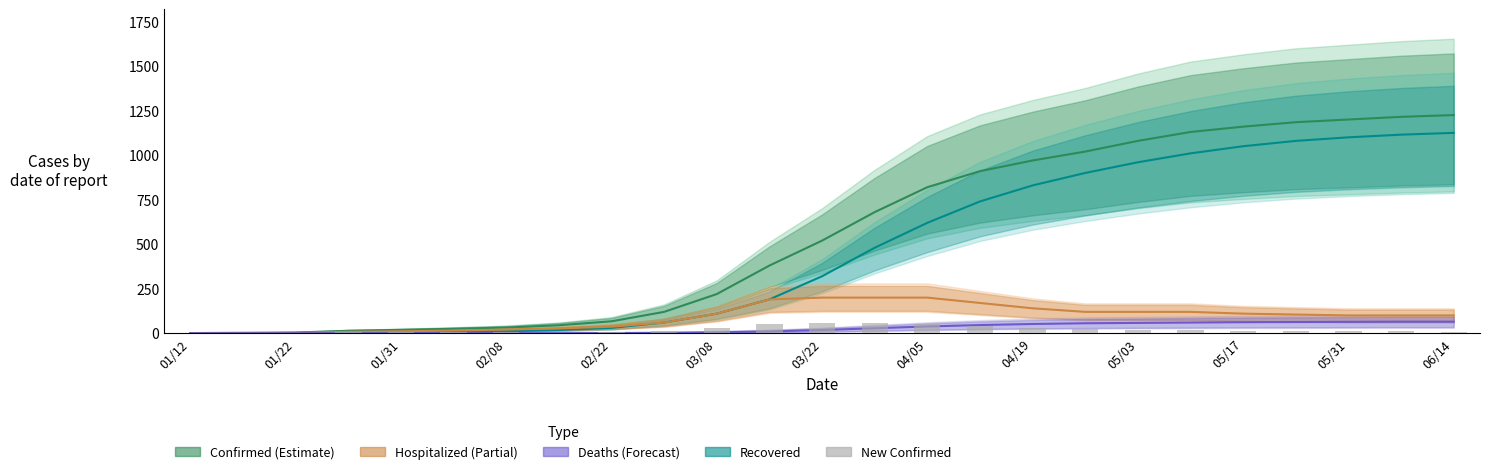

Does the chart contain stacked bars?

No